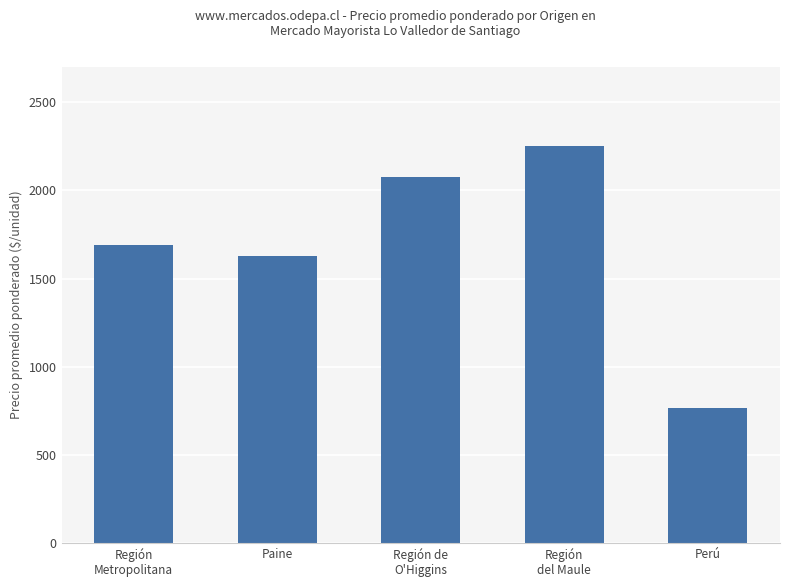

What is the value of the 4th bar from the left?

2250